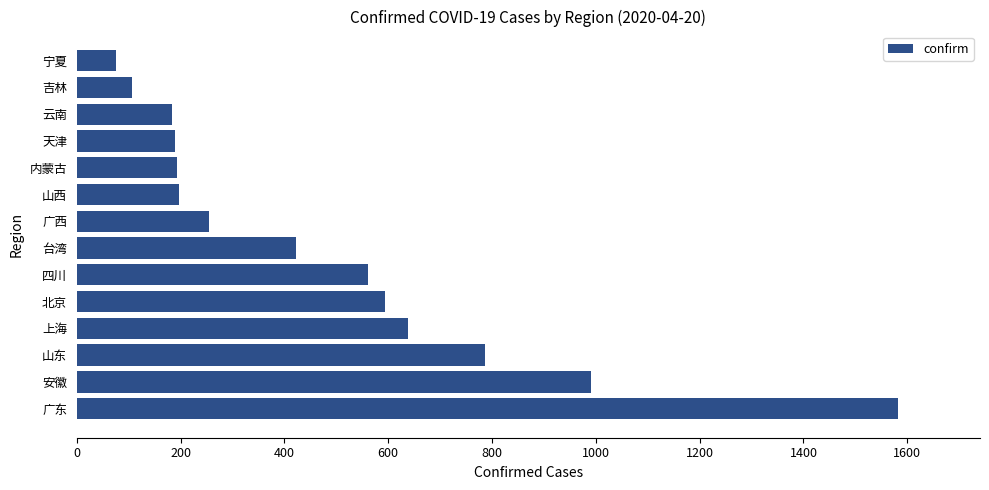

What is the maximum value shown in the chart?

1582